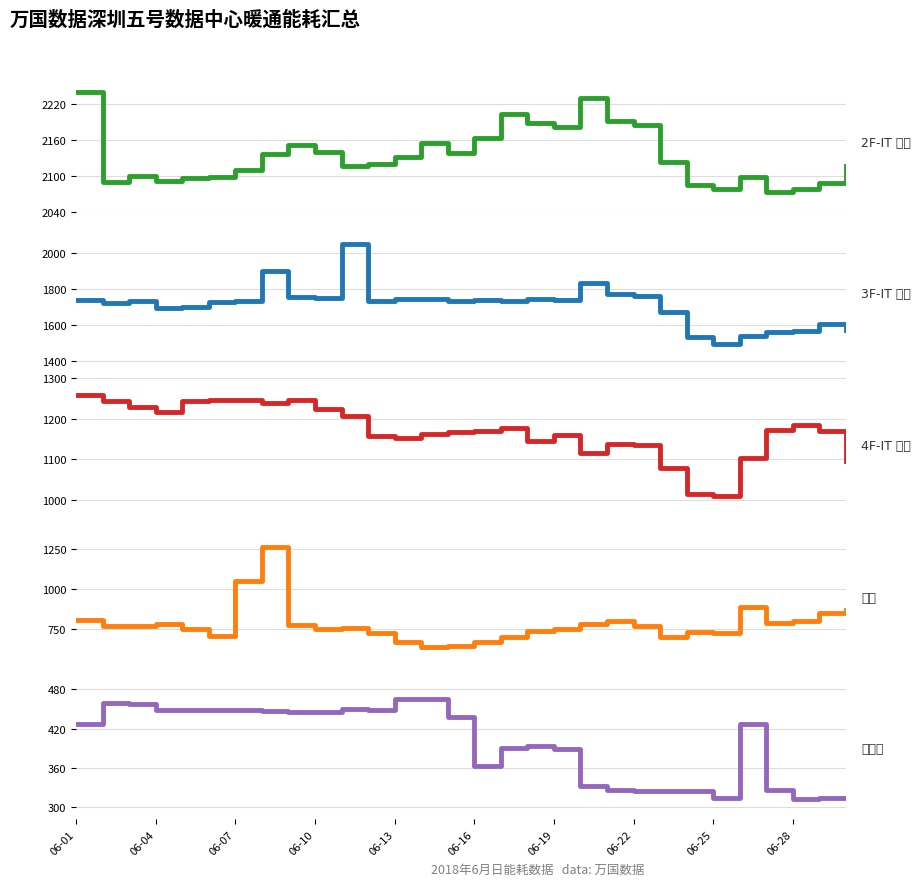

Rank the series by their maximum value, from highest to lowest.

2F-IT空调汇总(kw), 3F-IT空调汇总(kw), 冷机汇总(kw), 4F-IT空调汇总(kw), 冷冻侧汇总(kw)